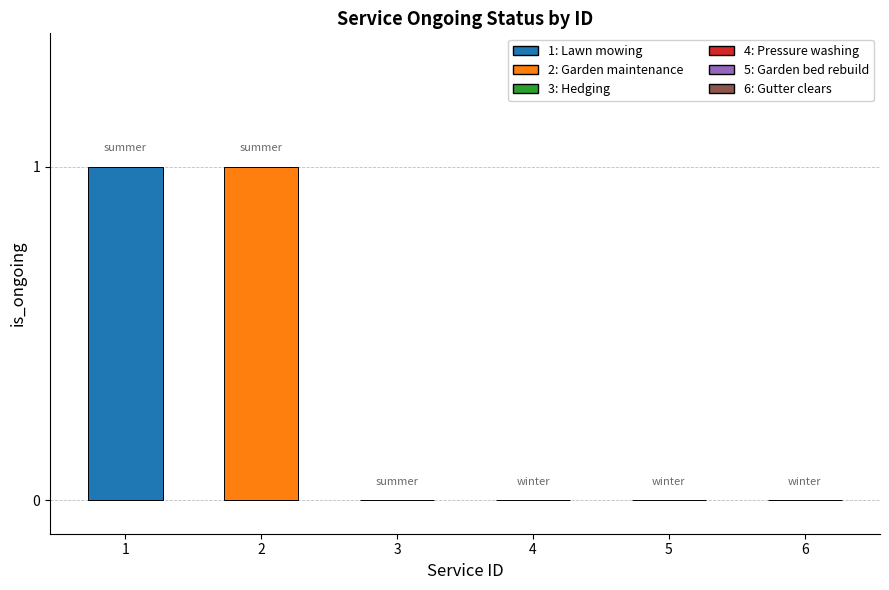

The value at 3 is 0. True or false?

True